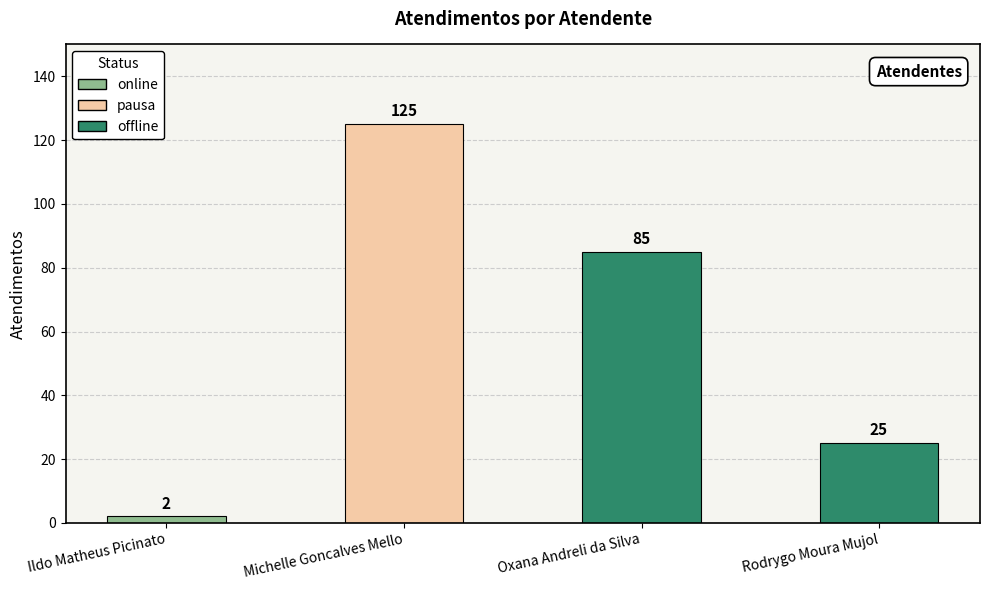

Which has a higher value, Oxana Andreli da Silva or Rodrygo Moura Mujol?

Oxana Andreli da Silva